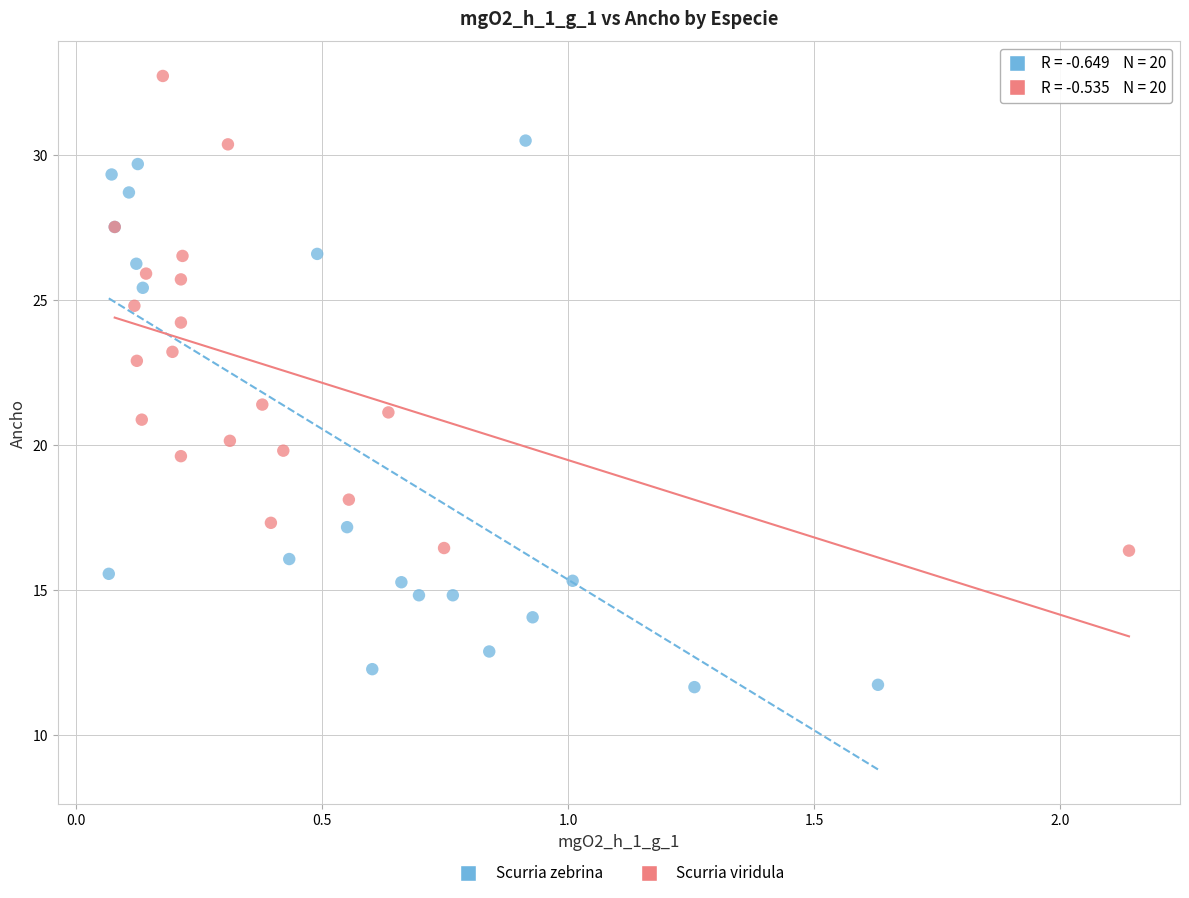

Which series contains the highest Y value?

Scurria viridula